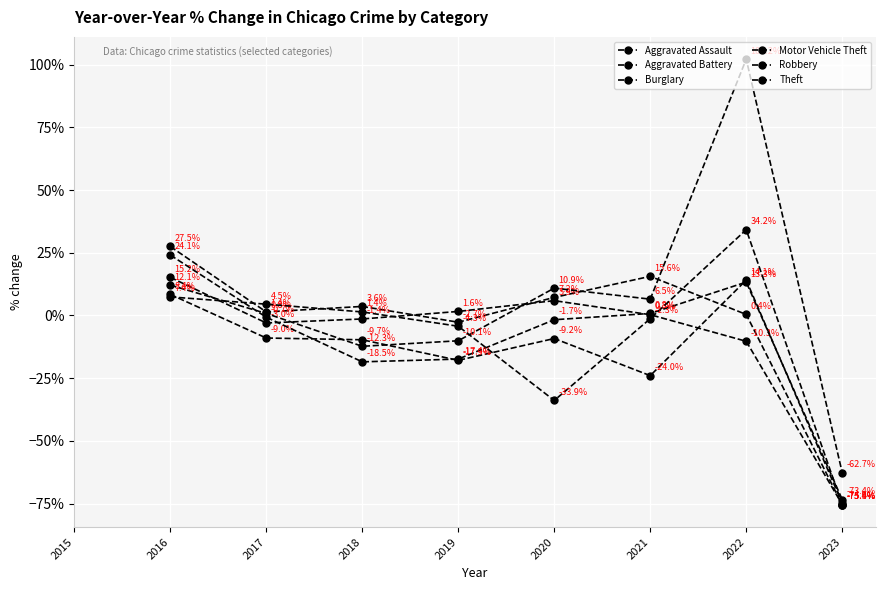

Between 2022 and 2020, which is larger?

2020